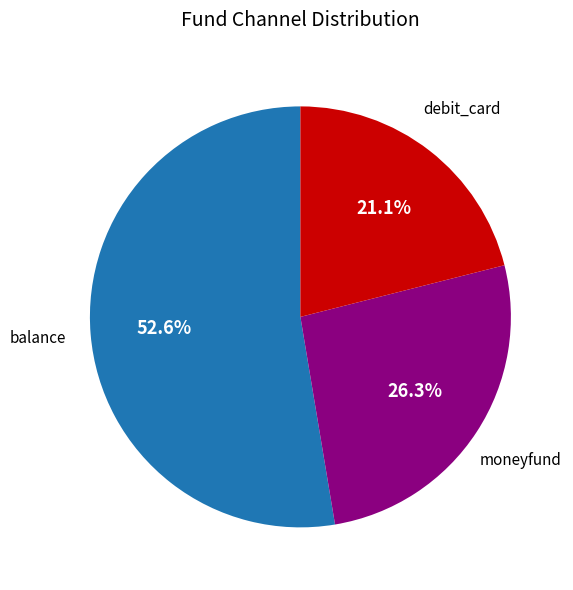

Is there any slice that represents more than half of the pie?

Yes